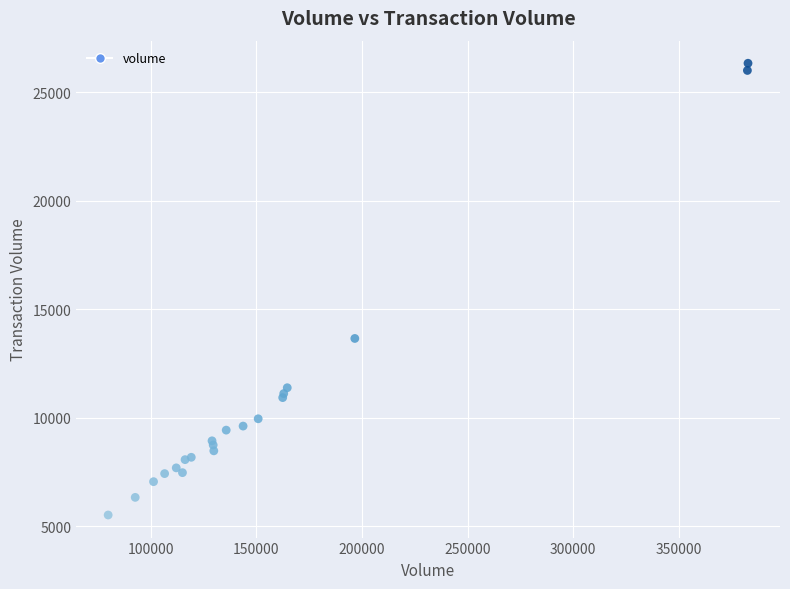

What Y value in the scatter plot is closest to 15919?

13647